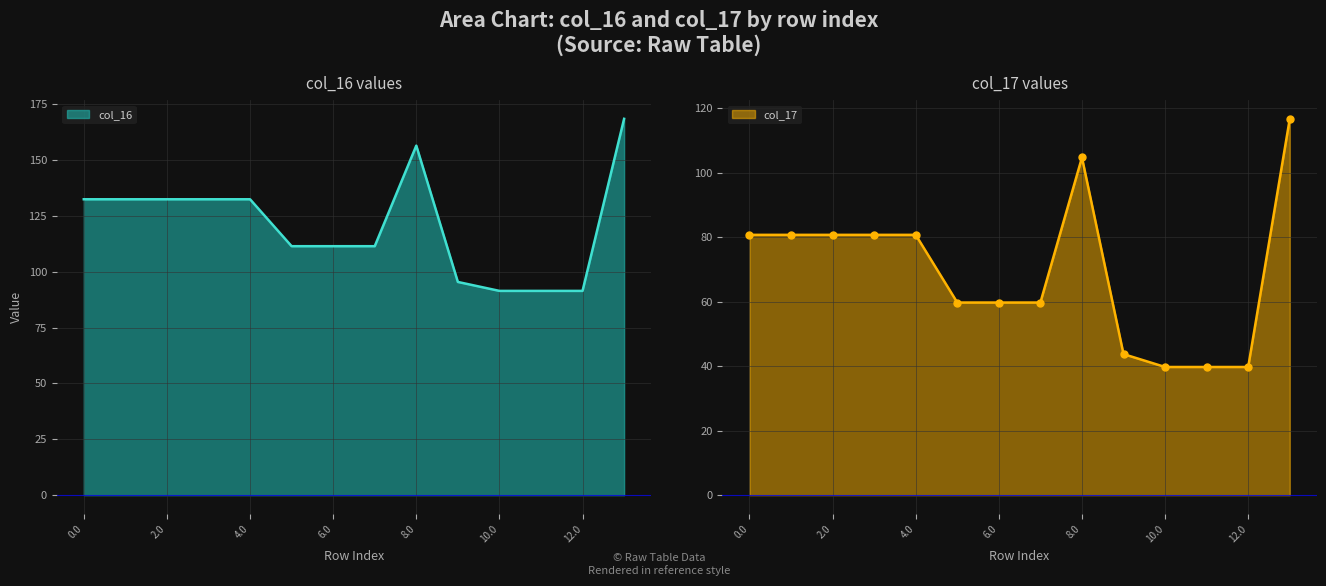

Which series has the largest range (max minus min)?

col_16